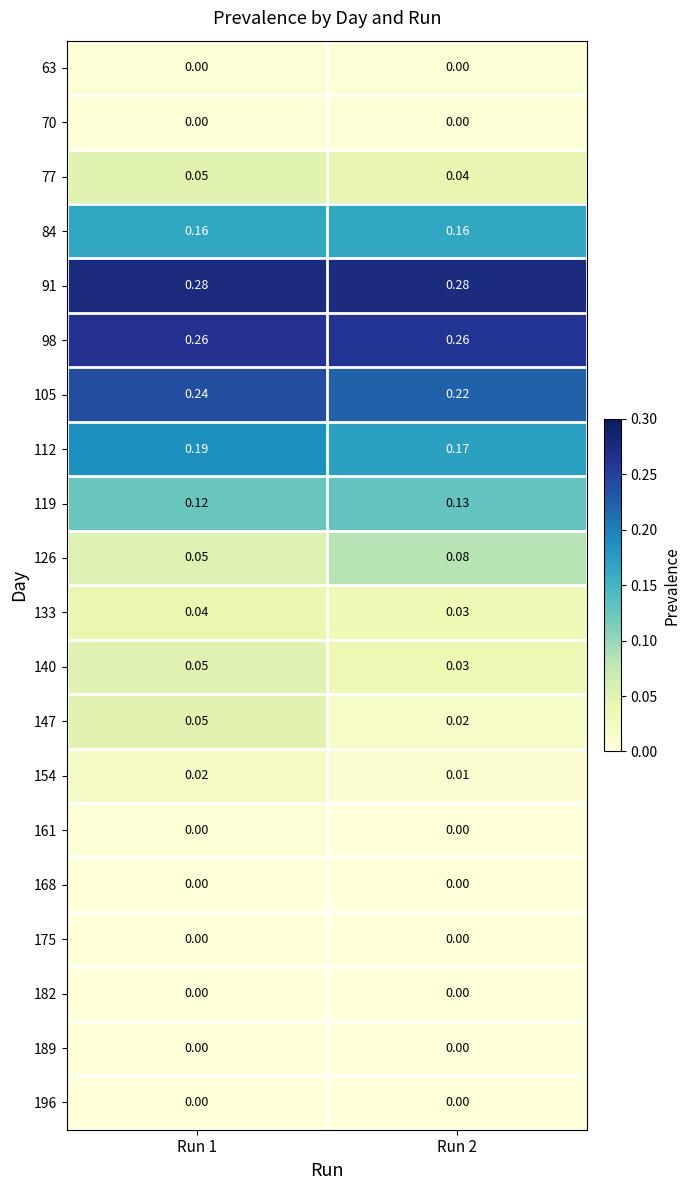

What is the total value across all series at Run 2?

1.4